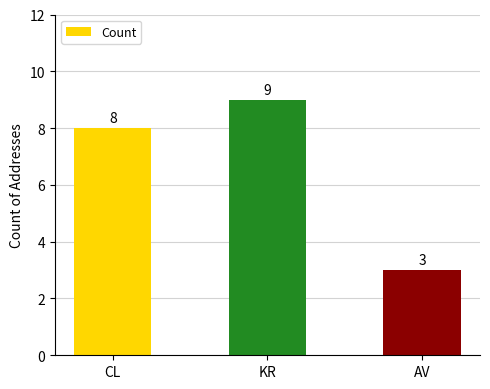

Approximately how many times larger is the value at AV compared to KR?

0.3